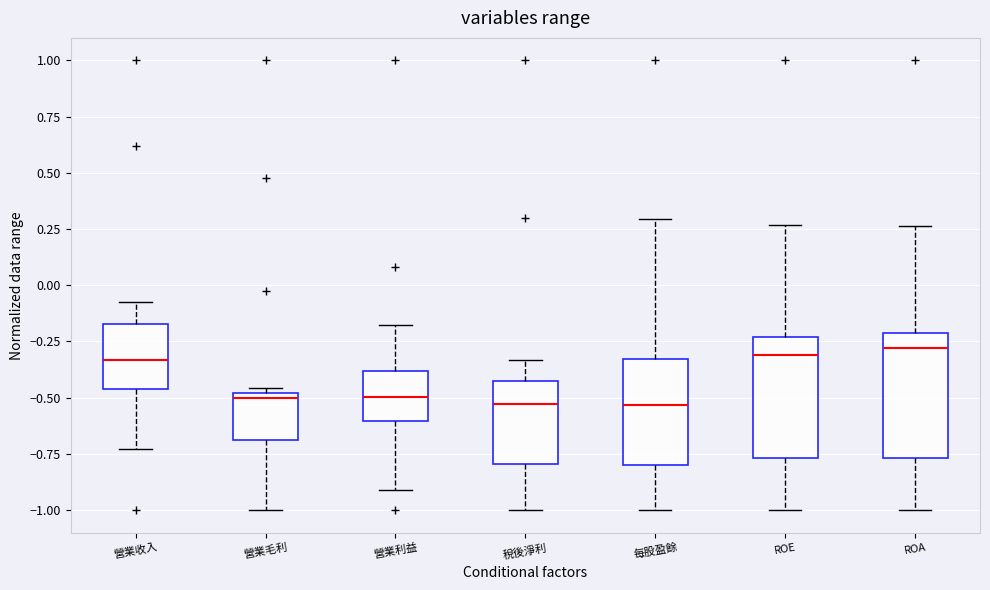

Reading left to right, read every box against the y-axis: the position of its median line, the range the box covers, and the ends of its whiskers. The values are not printed on the chart, so give them approximately, as read against the axis.

營業收入: median -0.35, box -0.45 to -0.15, whiskers -0.75 to -0.05
營業毛利: median -0.50 (just below the box's upper edge), box -0.70 to -0.50, whiskers -1.00 to -0.45
營業利益: median -0.50, box -0.60 to -0.40, whiskers -0.90 to -0.15
稅後淨利: median -0.55, box -0.80 to -0.45, whiskers -1.00 to -0.35
每股盈餘: median -0.55, box -0.80 to -0.35, whiskers -1.00 to 0.30
ROE: median -0.30, box -0.75 to -0.25, whiskers -1.00 to 0.25
ROA: median -0.30, box -0.75 to -0.20, whiskers -1.00 to 0.25